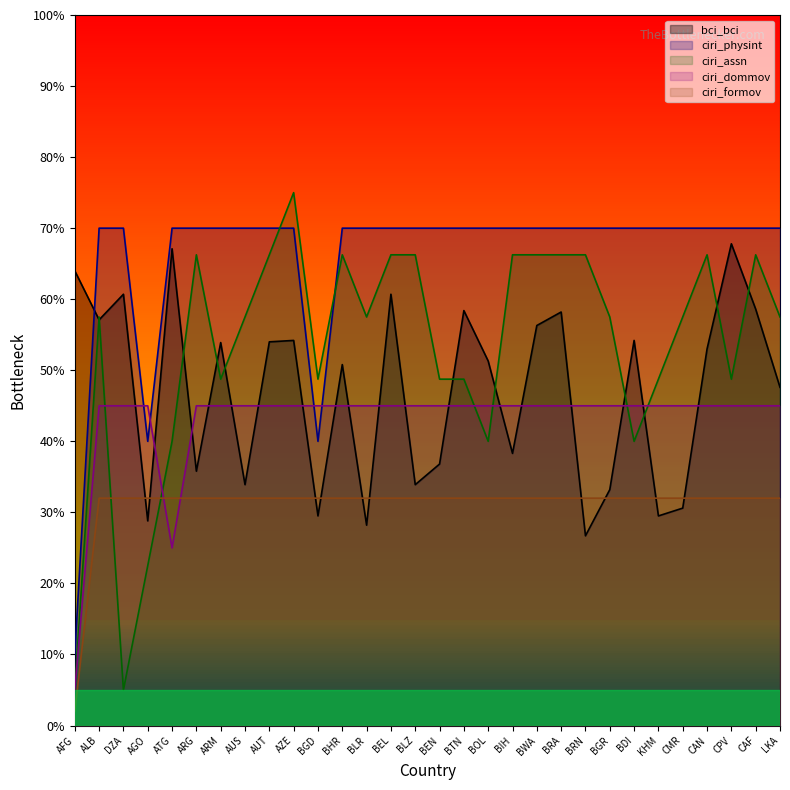

At which category is the sum across all series the highest?

AZE